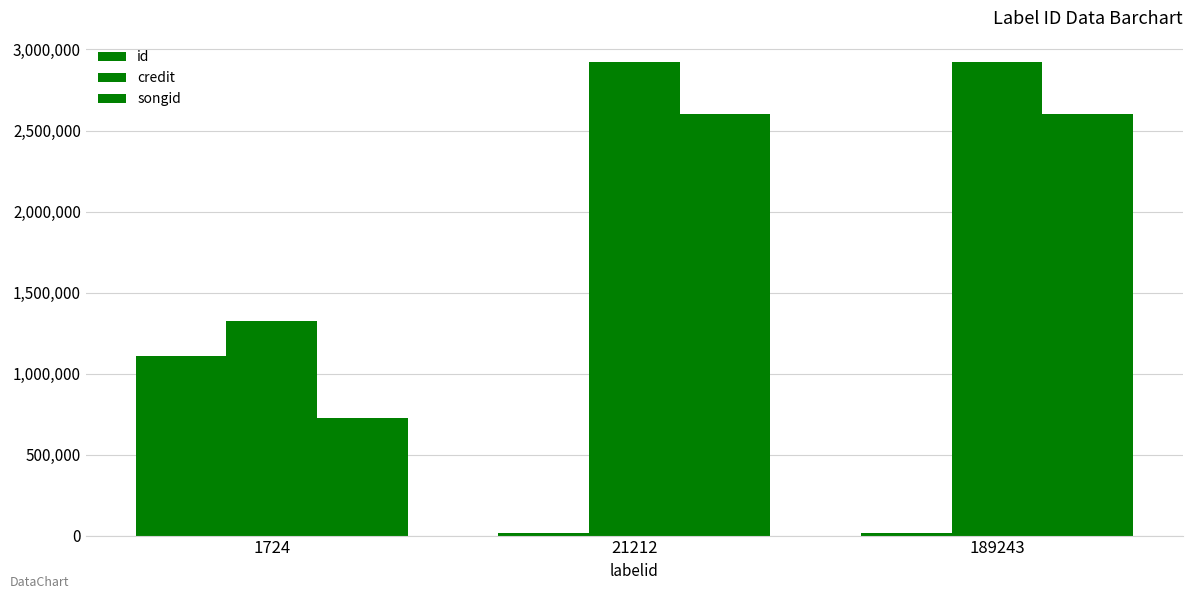

How many values in the id series exceed 15099?

1